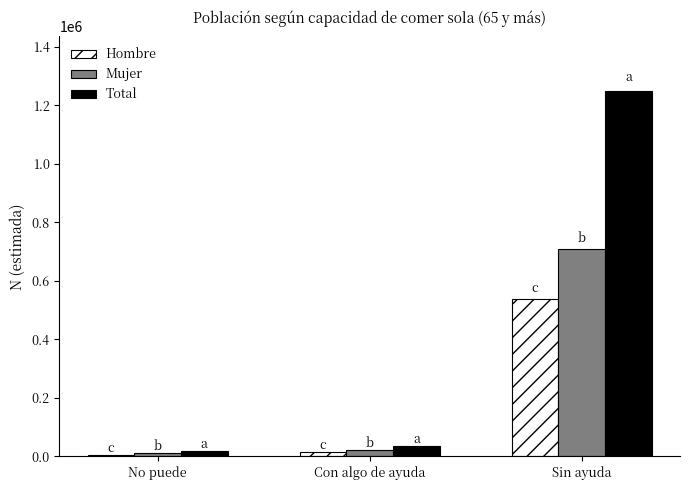

How many data points does each series have?

3